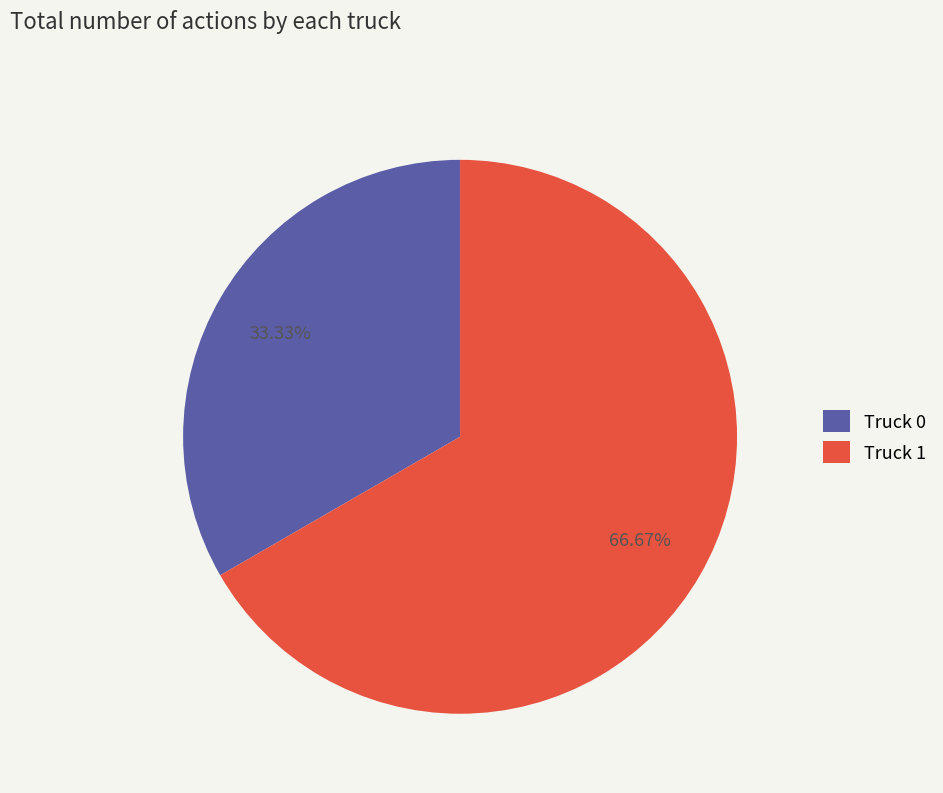

Between Truck 0 and Truck 1, which is larger?

Truck 1